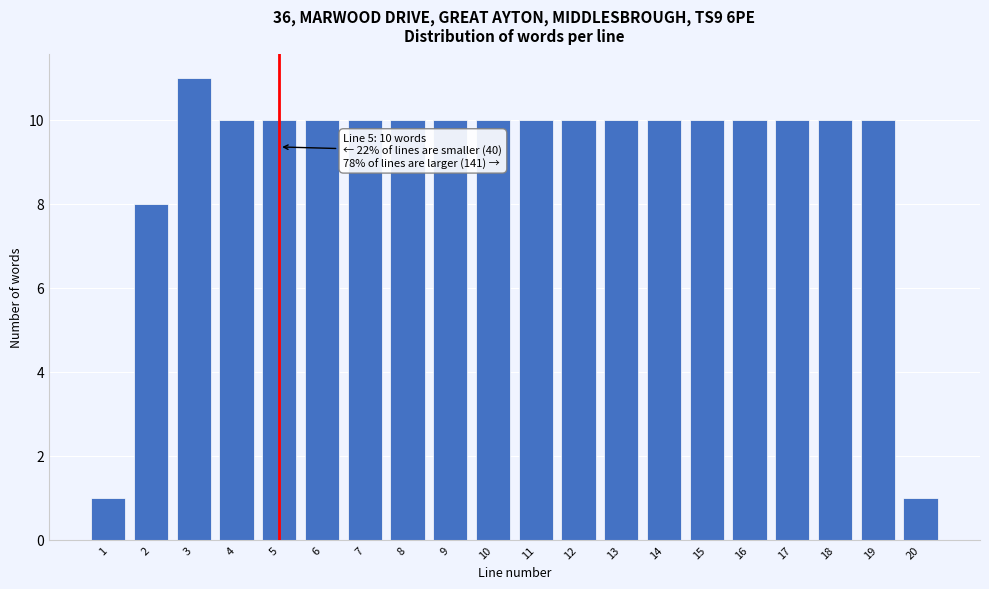

Reading right to left, transcribe all the data shown in this chart.

20=1	19=10	18=10	17=10	16=10	15=10	14=10	13=10	12=10	11=10	10=10	9=10	8=10	7=10	6=10	5=10	4=10	3=11	2=8	1=1